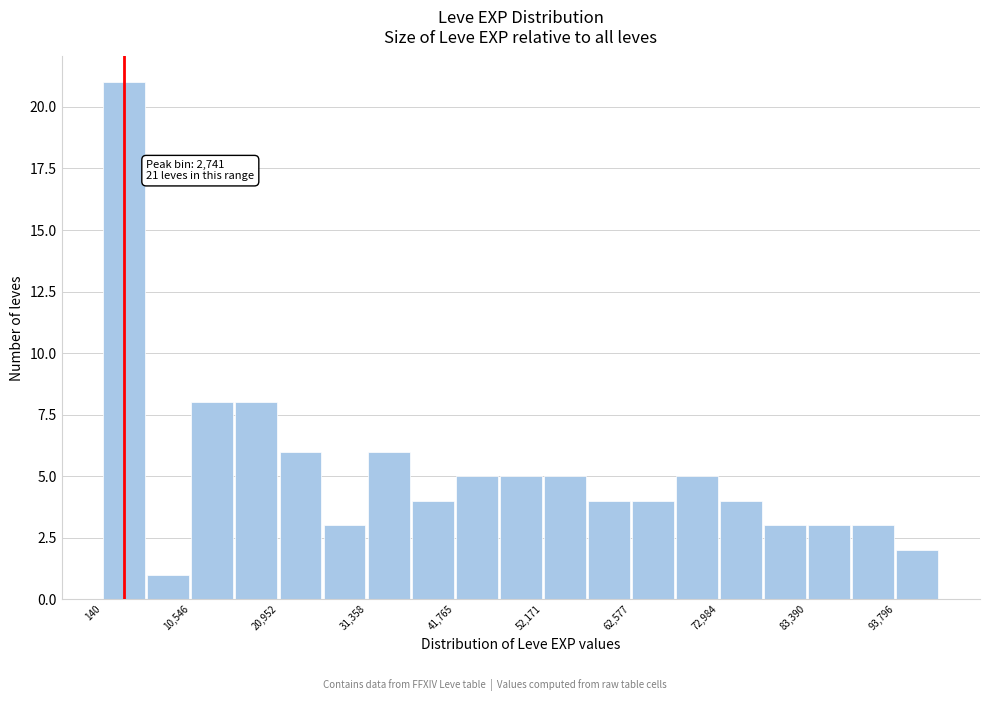

Read against the x-axis, roughly where is the centre of the tallest bar?

2000